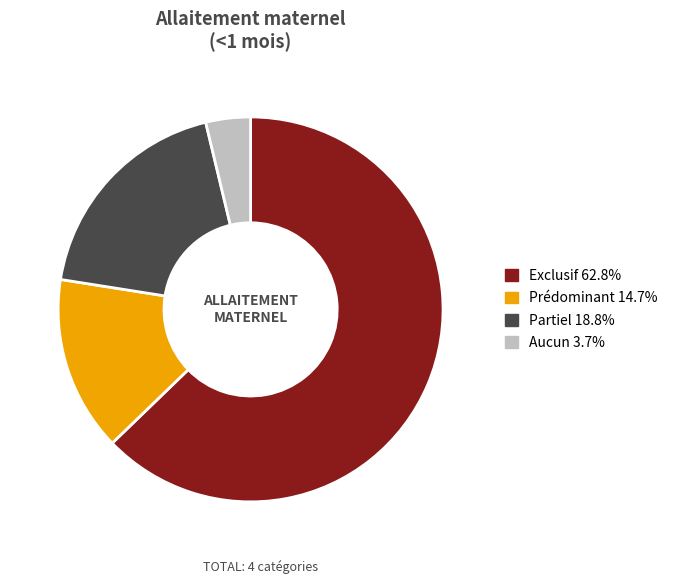

Which category has the smallest portion of the pie?

Aucun